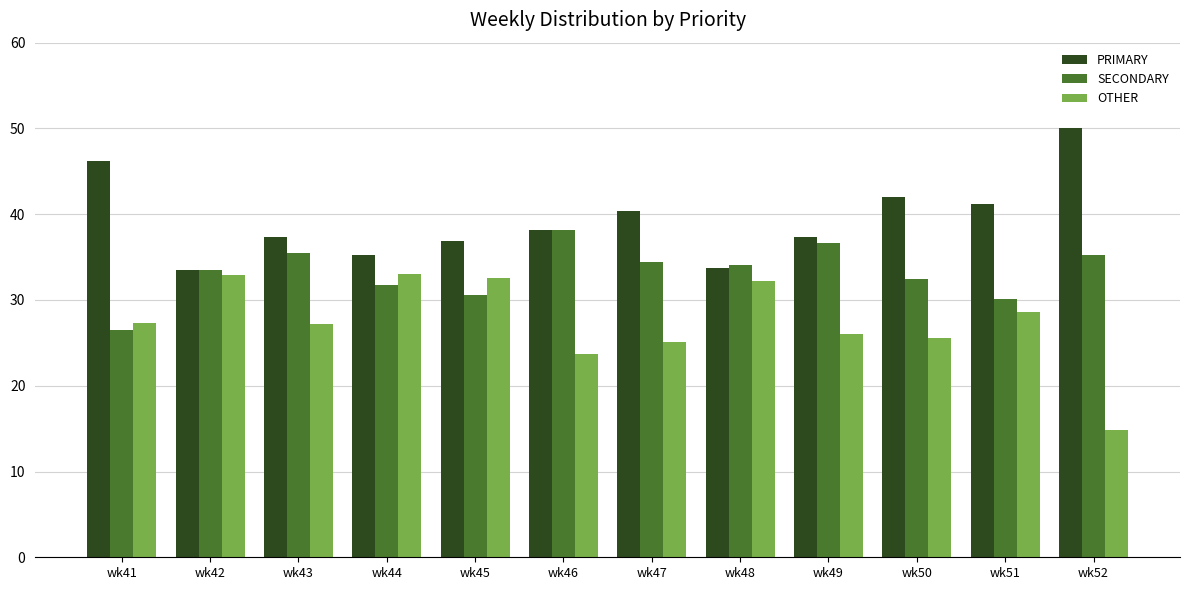

What is the spread (max minus min) of values at wk45?

6.3